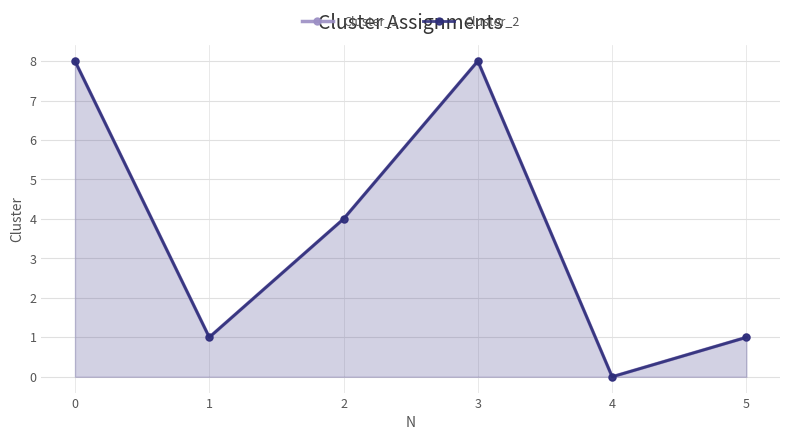

True or false: Cluster_1 and Cluster_2 intersect in this chart.

False